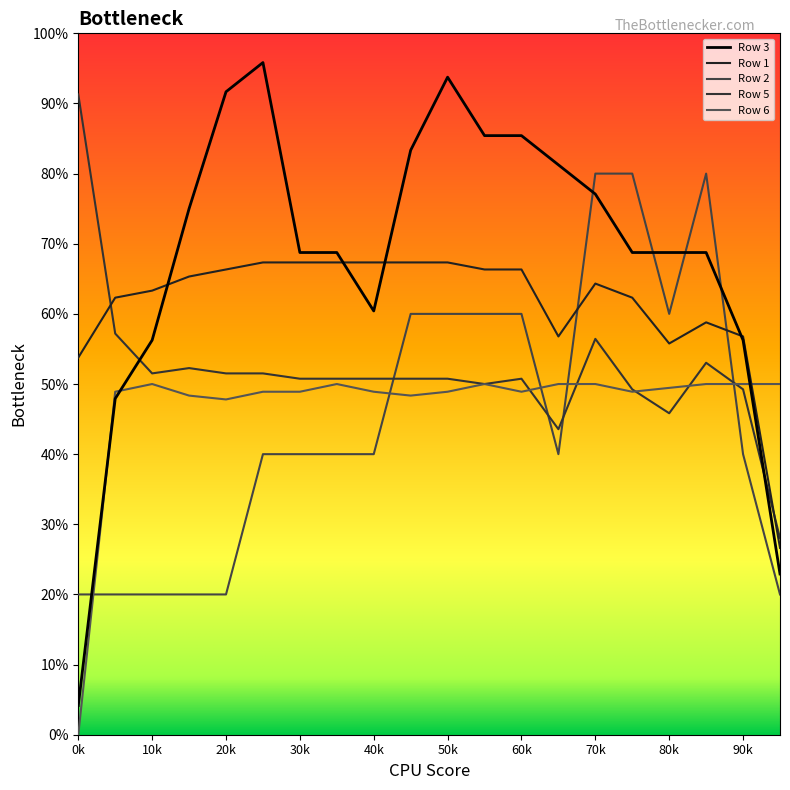

Is this an area chart (filled region under the line)?

No